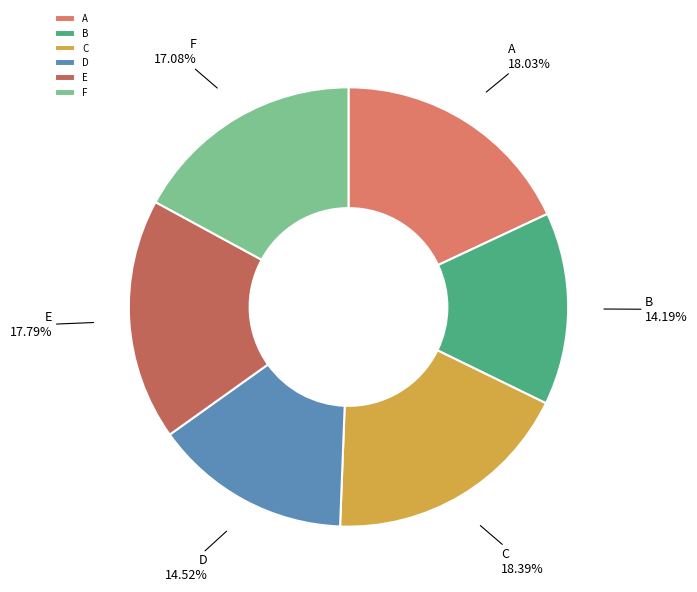

Is B the majority of the pie?

No